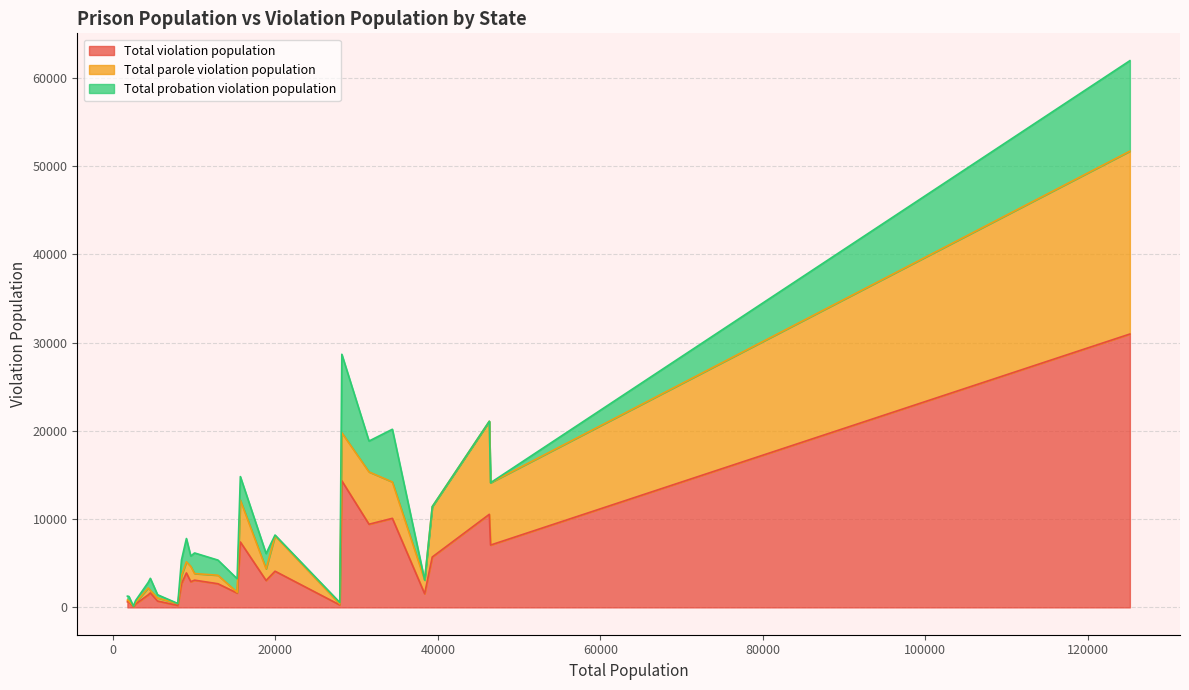

Which series has the largest range (max minus min)?

Total violation population